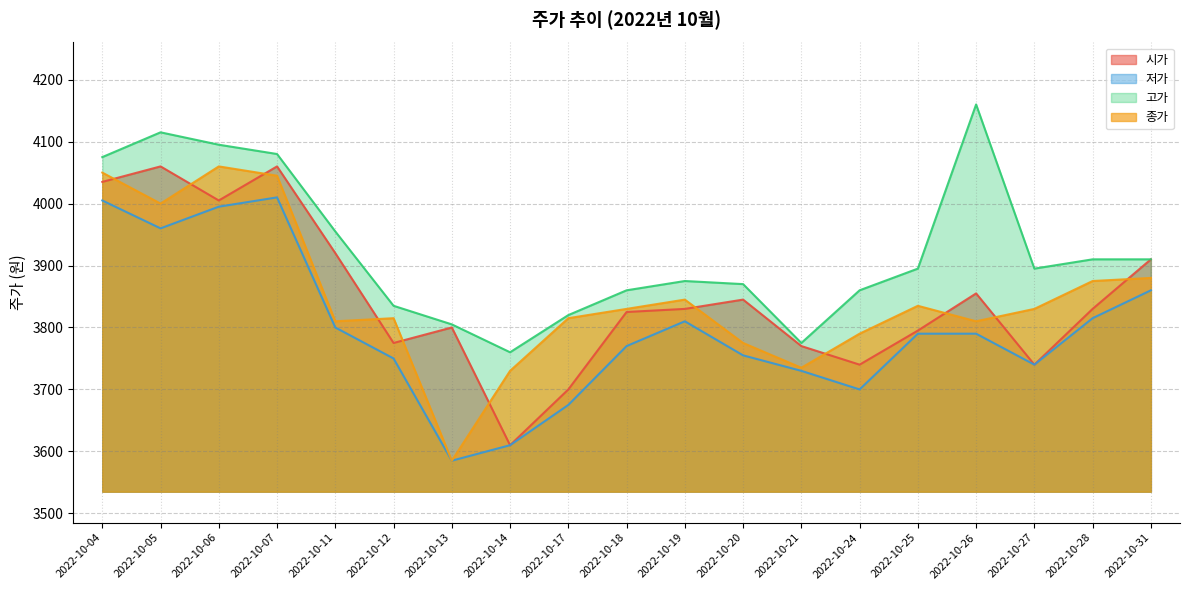

What are all the series names shown in the legend?

시가, 저가, 고가, 종가